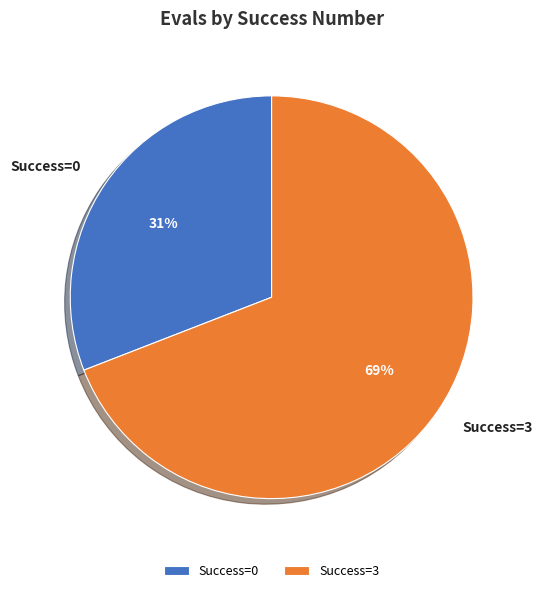

To the nearest percent, what is the average slice percentage?

50%